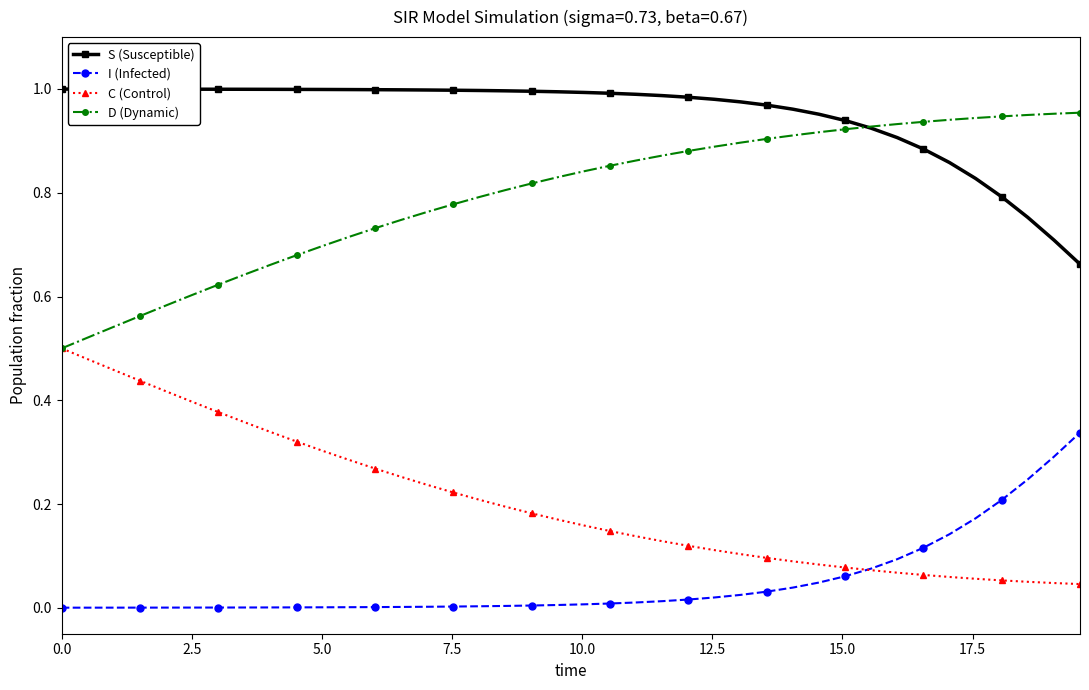

Rank the series by their average value, from lowest to highest.

I (Infected), C (Control), D (Dynamic), S (Susceptible)